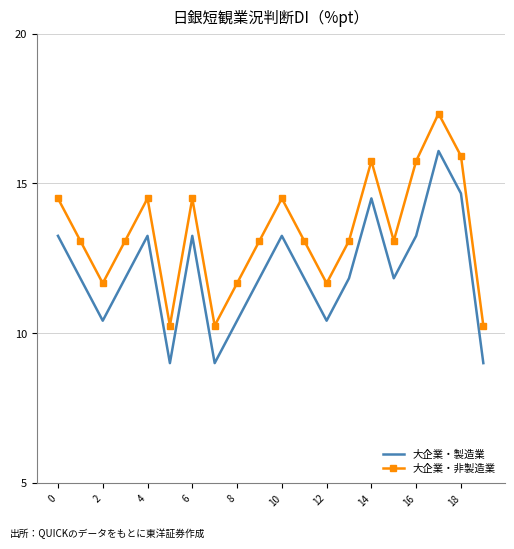

What are all the series names shown in the legend?

大企業・製造業, 大企業・非製造業